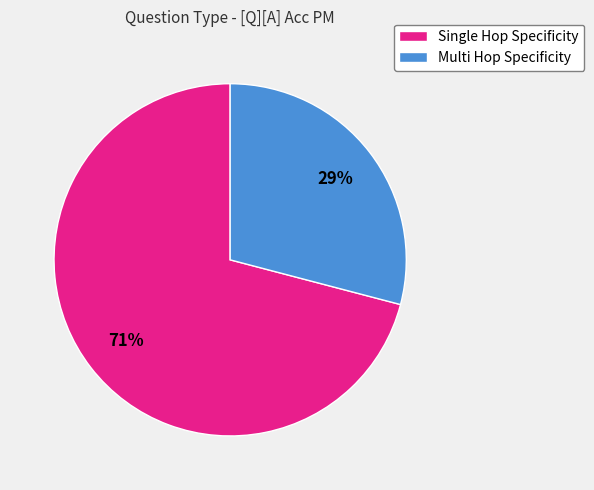

Is there a majority slice in this chart?

Yes